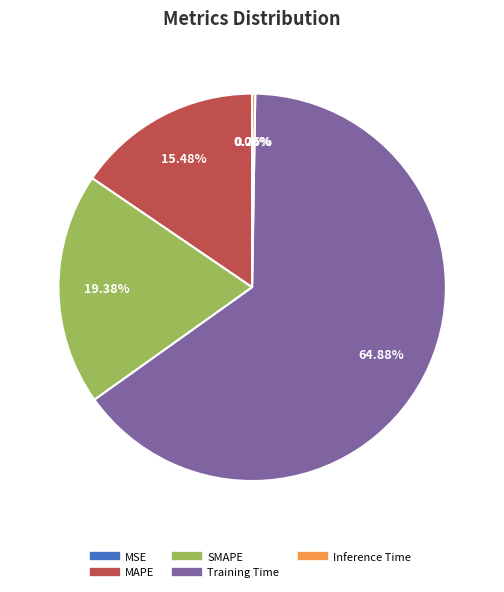

Do Training Time and SMAPE together represent more than half of the pie?

Yes